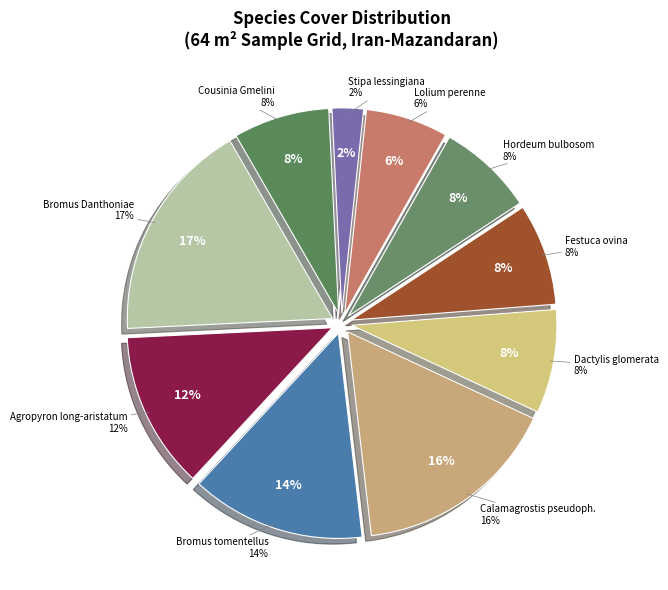

How many slices are in this pie chart?

10